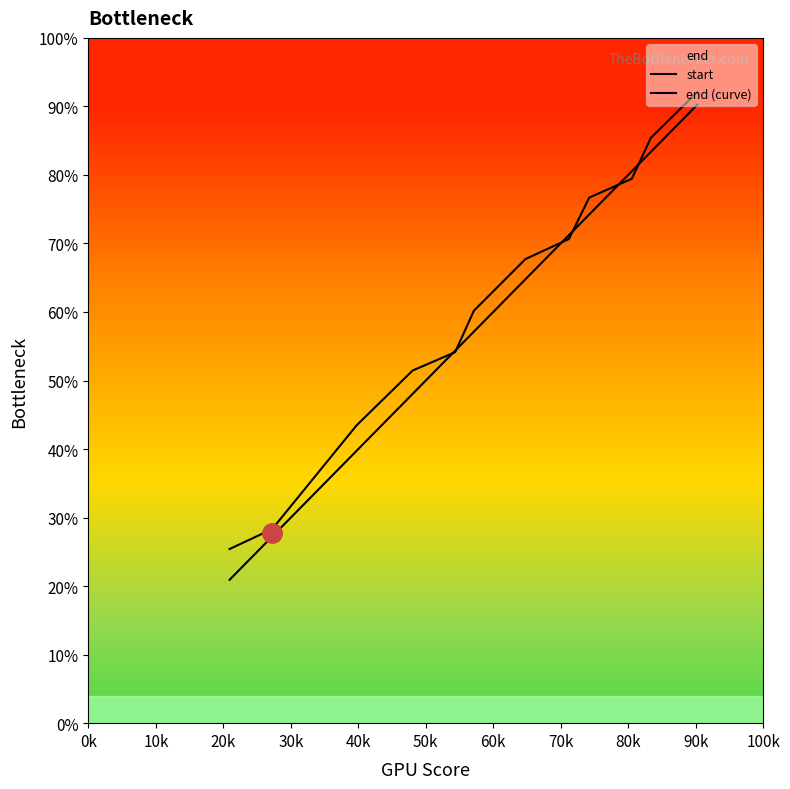

Count the number of data series in this chart.

2